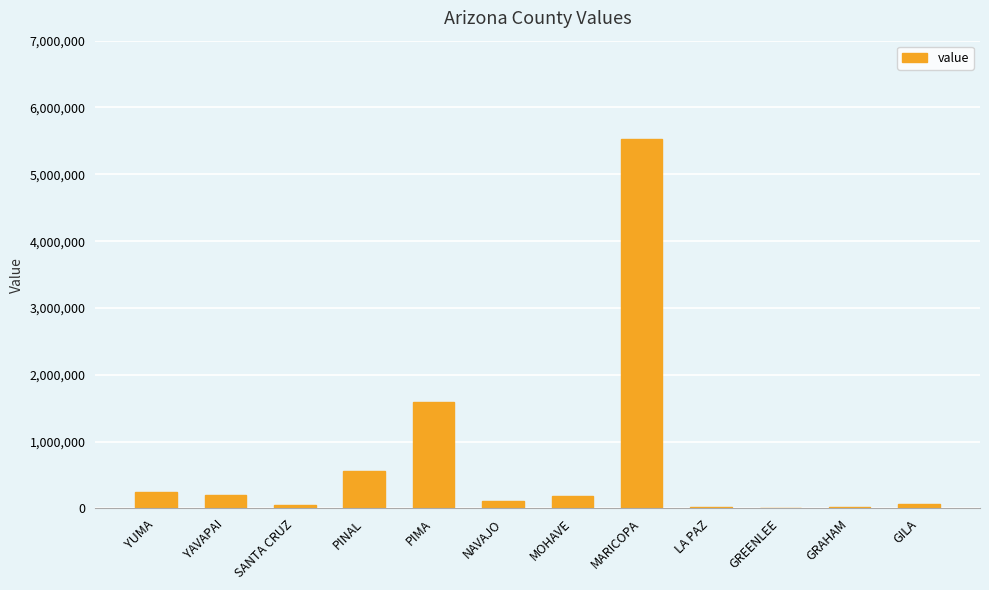

Is it true that the value at PIMA is 1595894?

True